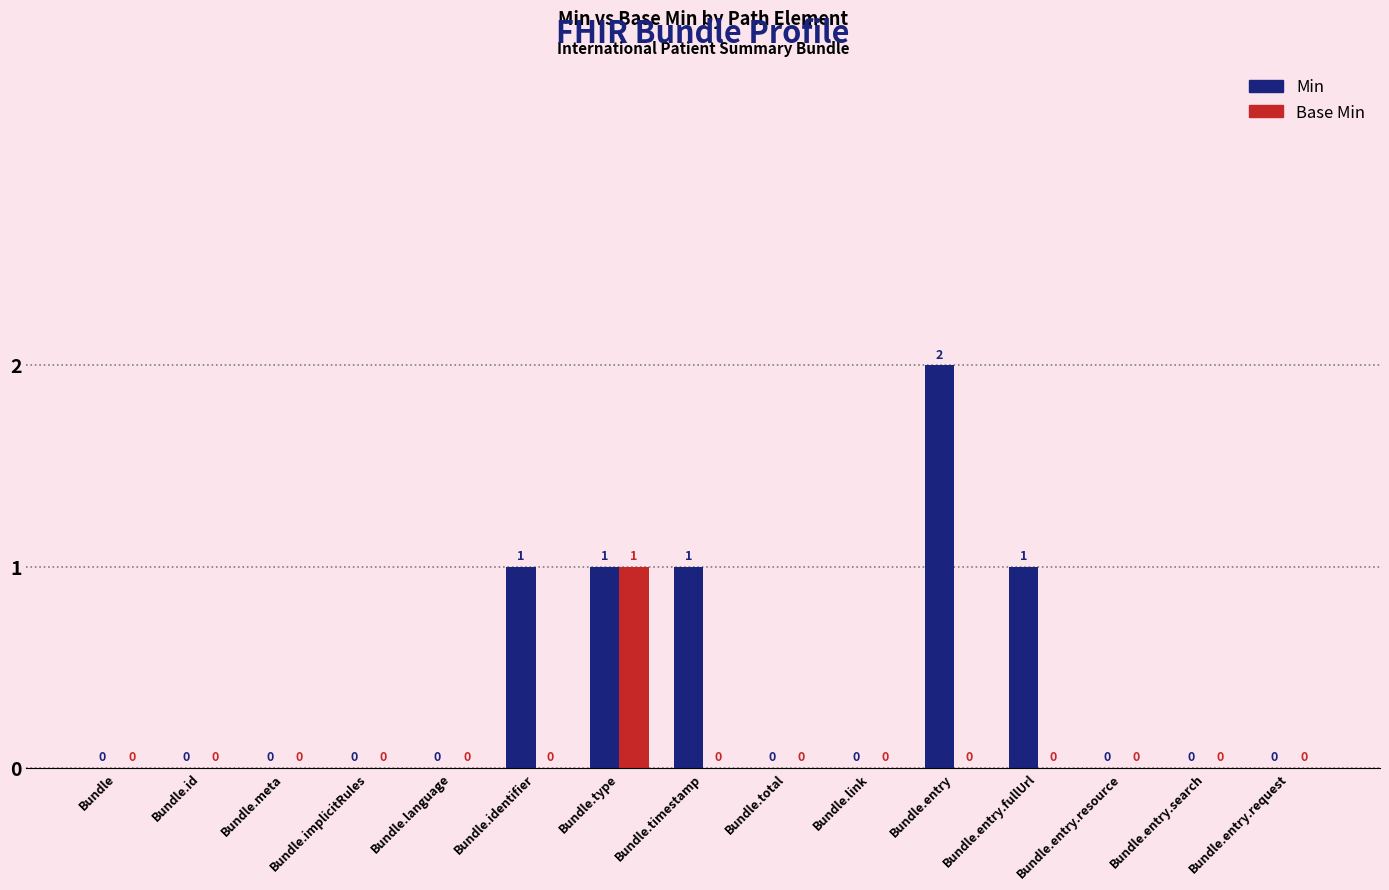

True or false: Base Min has a value of 0 at Bundle.timestamp.

True